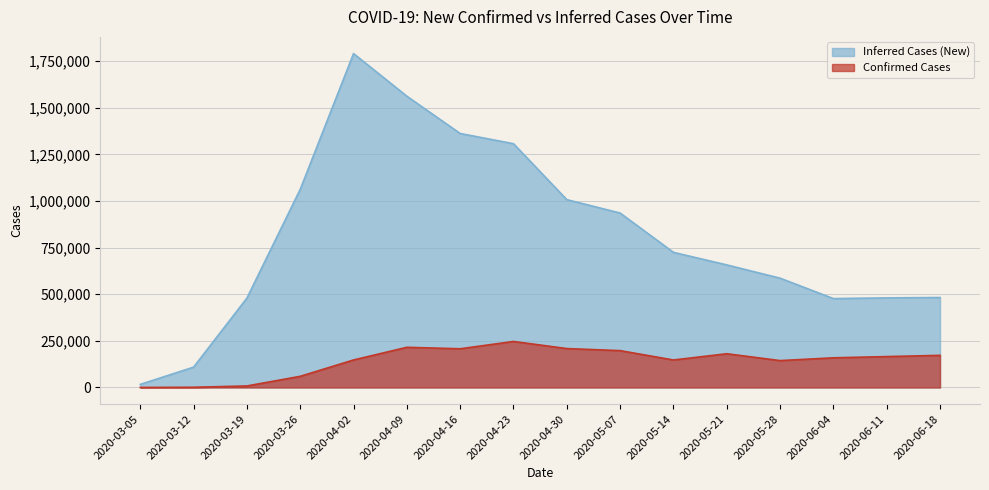

The Confirmed Cases series shows 207532 at 2020-04-16. True or false?

True